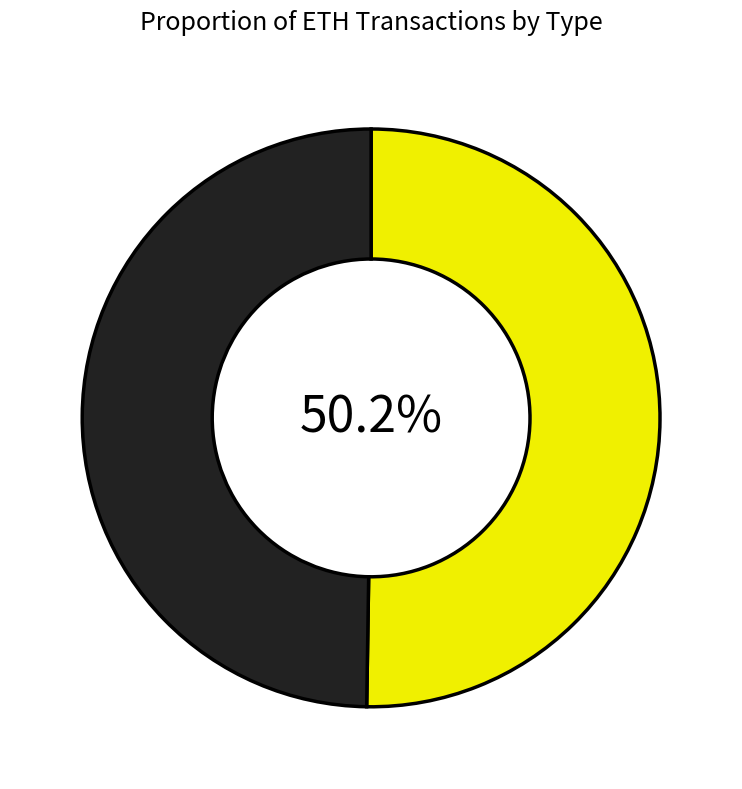

To the nearest percent, what is the difference between the largest and smallest slice percentages?

0%